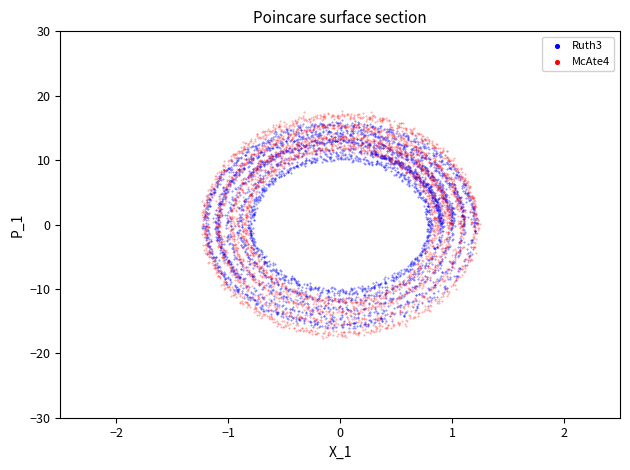

Which series has the largest Y range (max minus min)?

McAte4